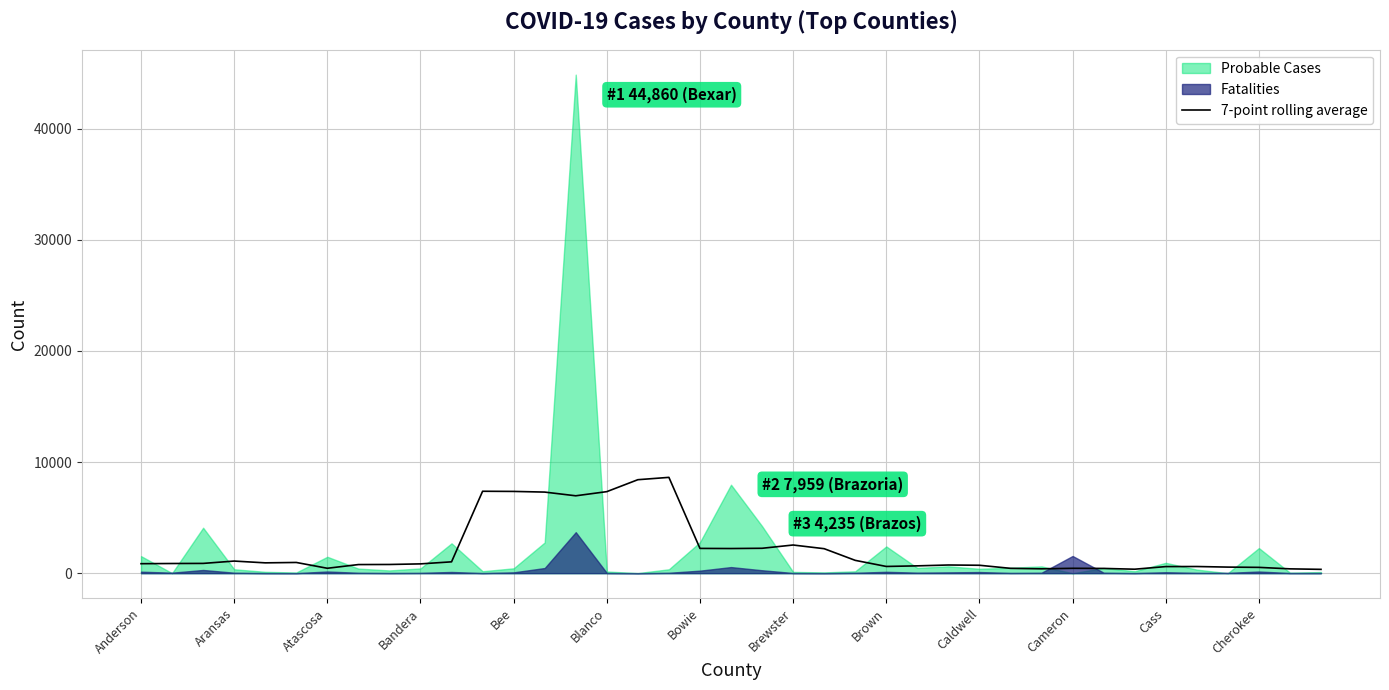

At which label does the data first exceed 853?

Anderson